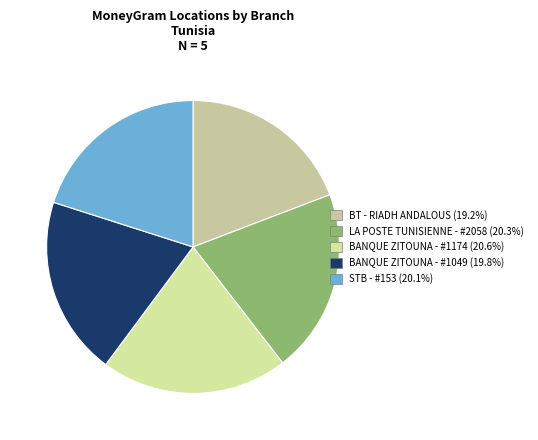

How many slices are in this pie chart?

5